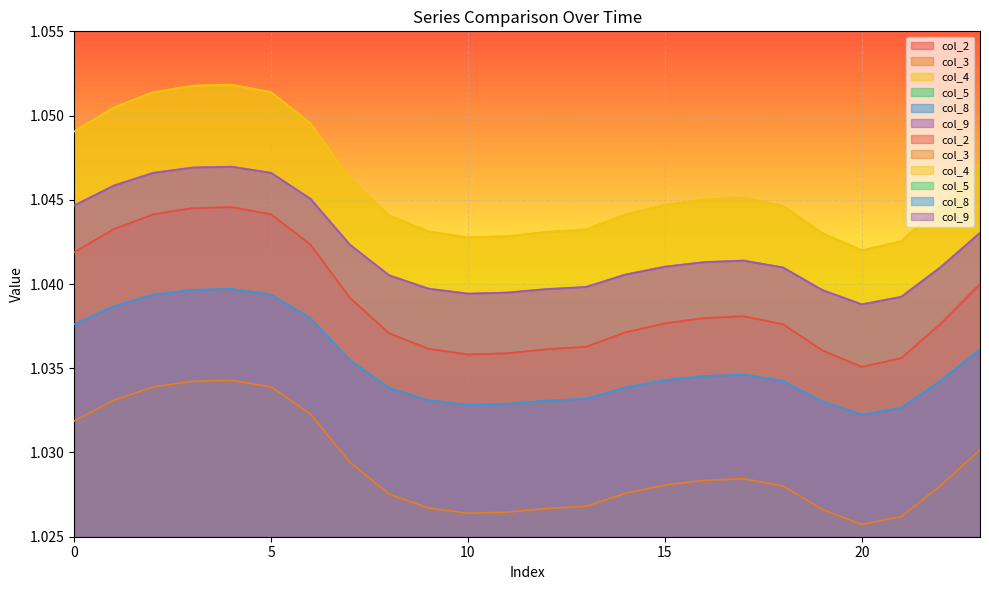

Is the value of col_3 at 10 greater than the value of col_9 at 3?

No